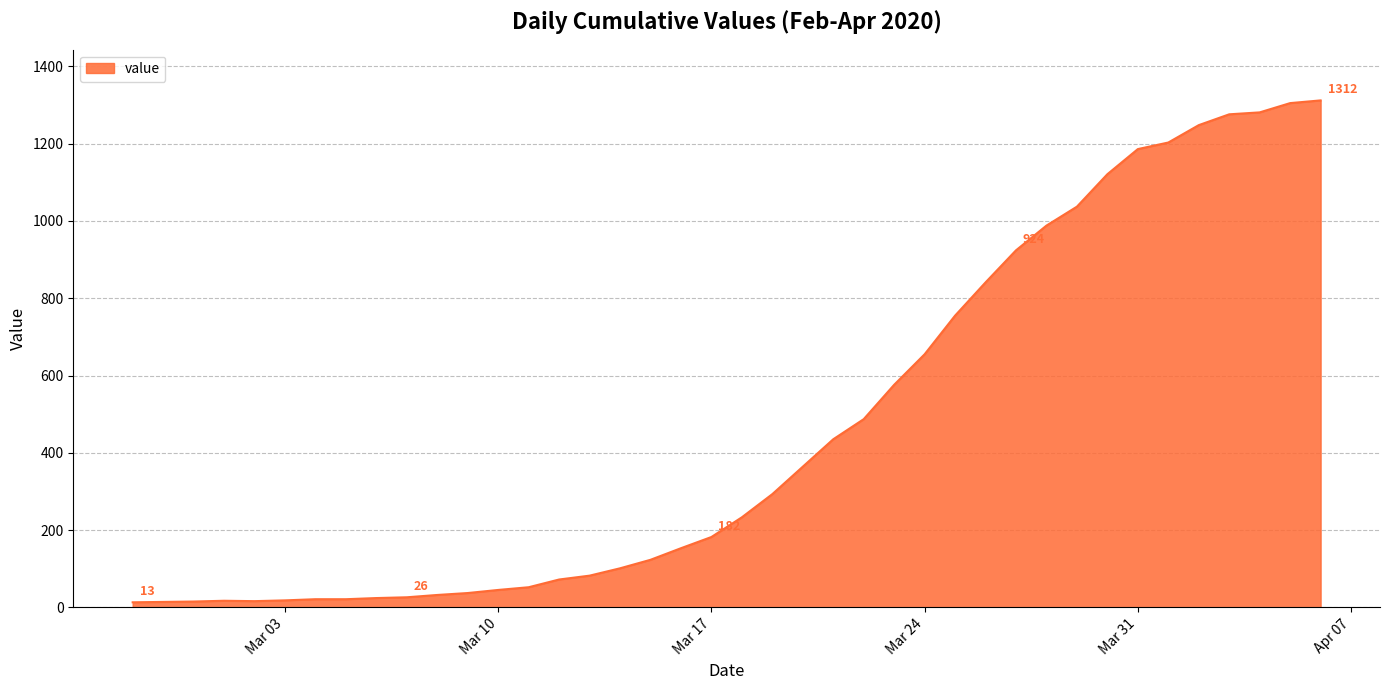

What is the maximum value shown in the chart?

1312